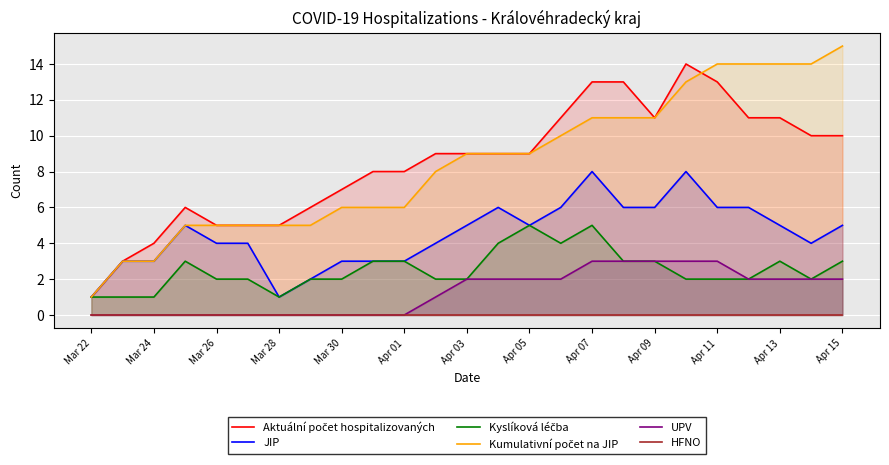

What is the highest value of the UPV series?

3